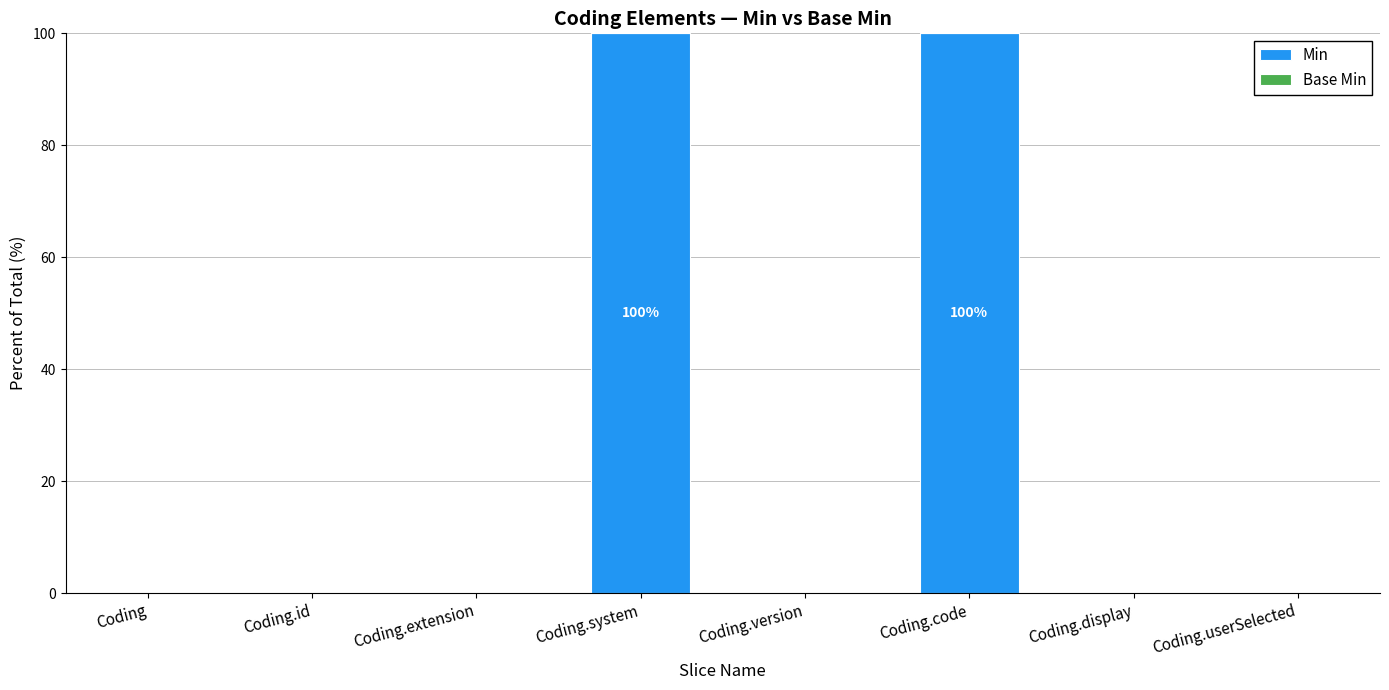

What is the greatest value displayed?

100